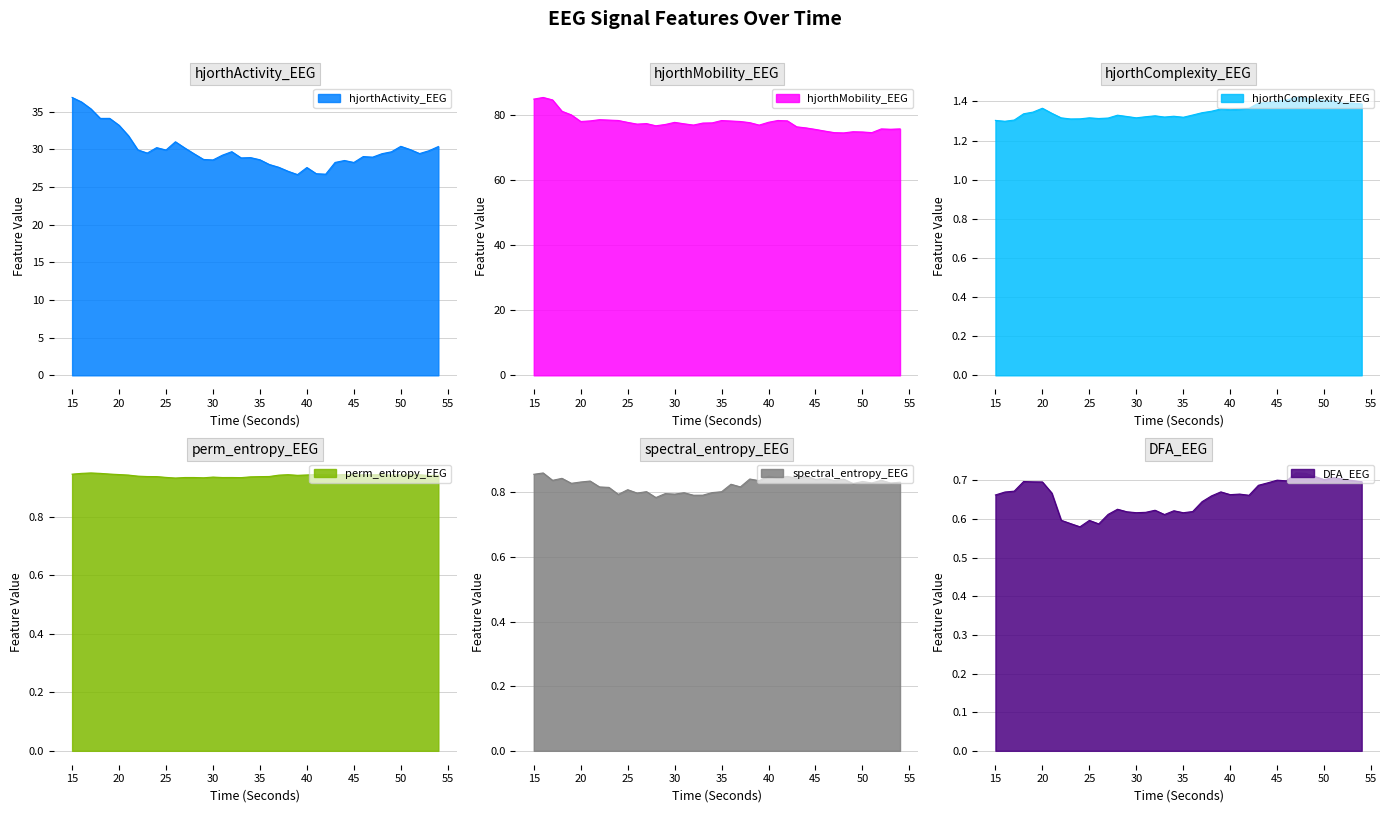

At which category is the sum across all series the highest?

15